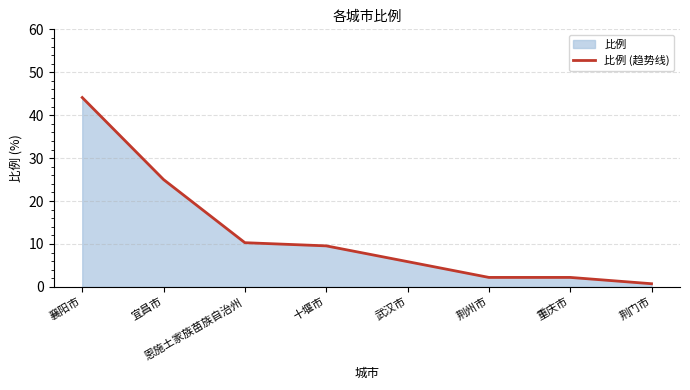

Reading left to right, list all the values displayed in this chart.

襄阳市=44.1	宜昌市=25.0	恩施土家族苗族自治州=10.3	十堰市=9.6	武汉市=5.9	荆州市=2.2	重庆市=2.2	荆门市=0.7